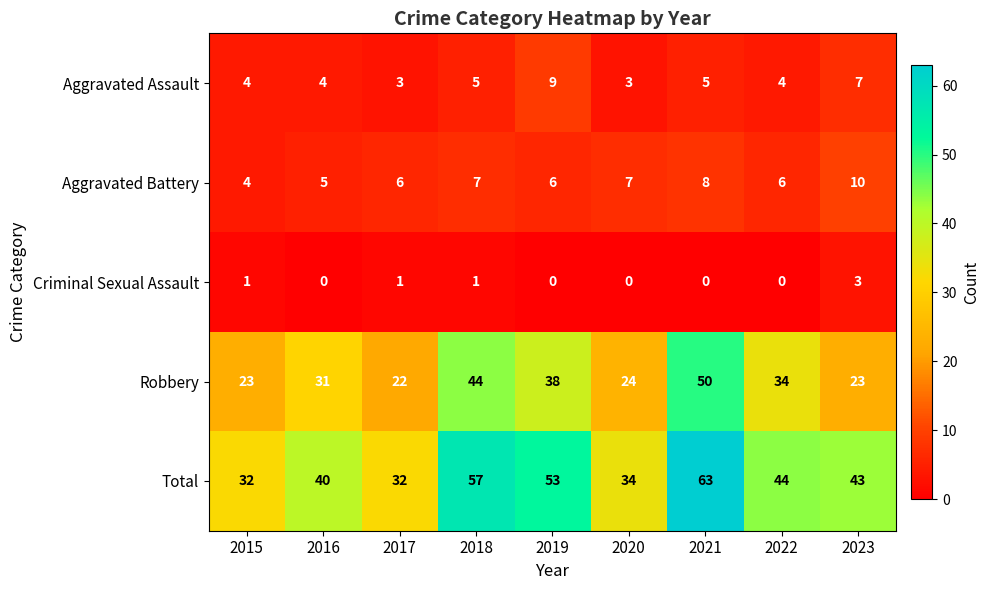

What is the average value of the Aggravated Assault series?

5